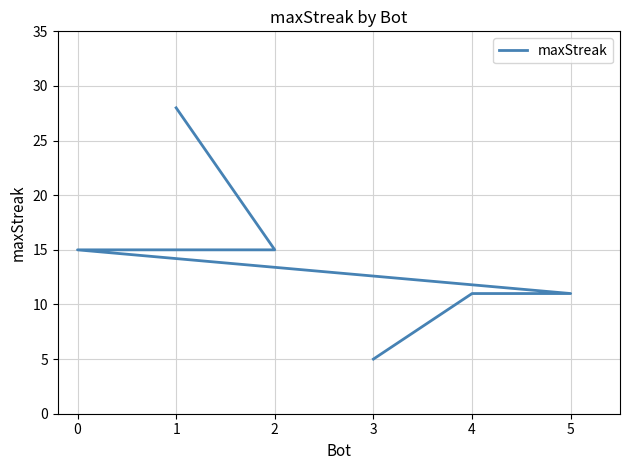

What is the minimum value shown in the chart?

5